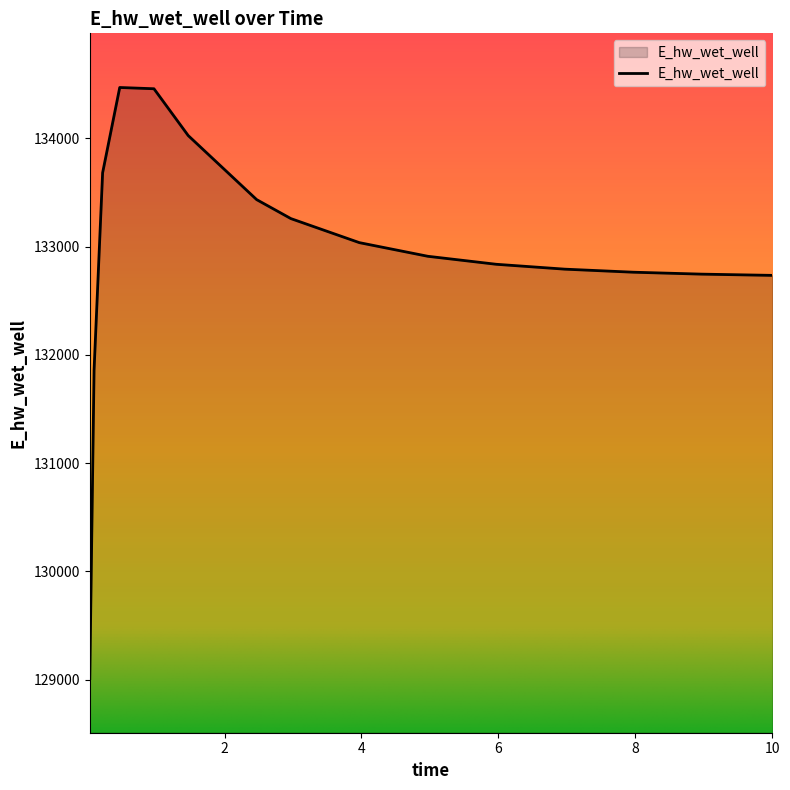

What is the difference between the maximum and minimum values?

5457.4